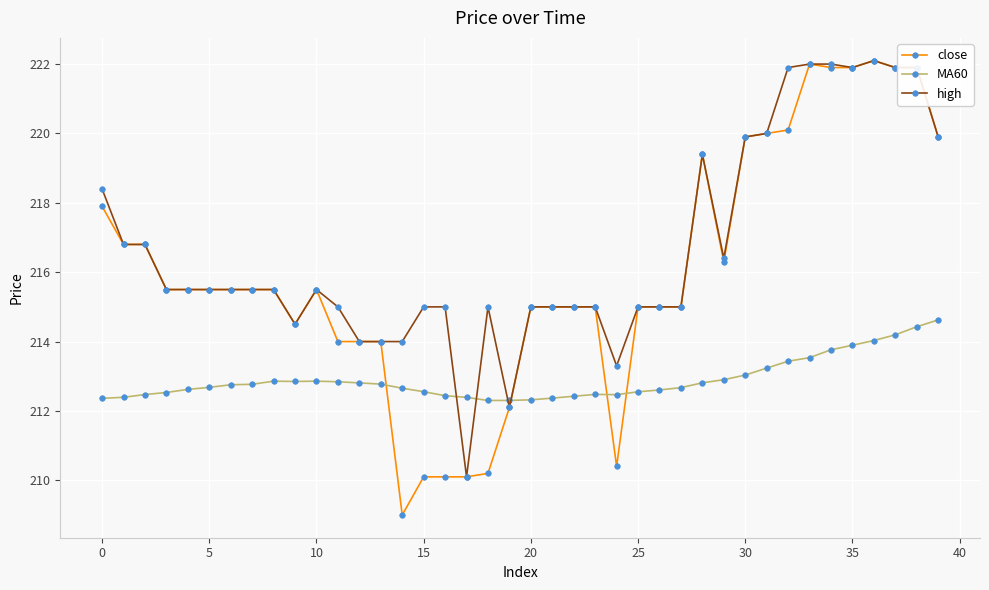

Which series has the largest total across all categories?

high